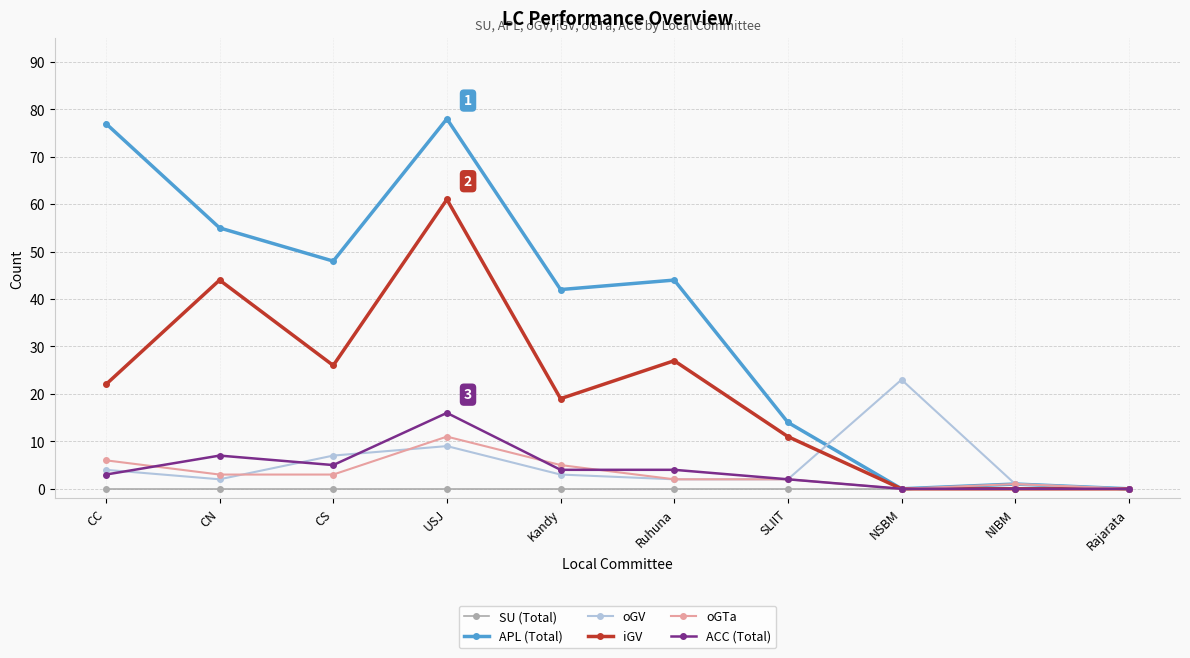

At which category does oGTa reach its first local peak?

USJ